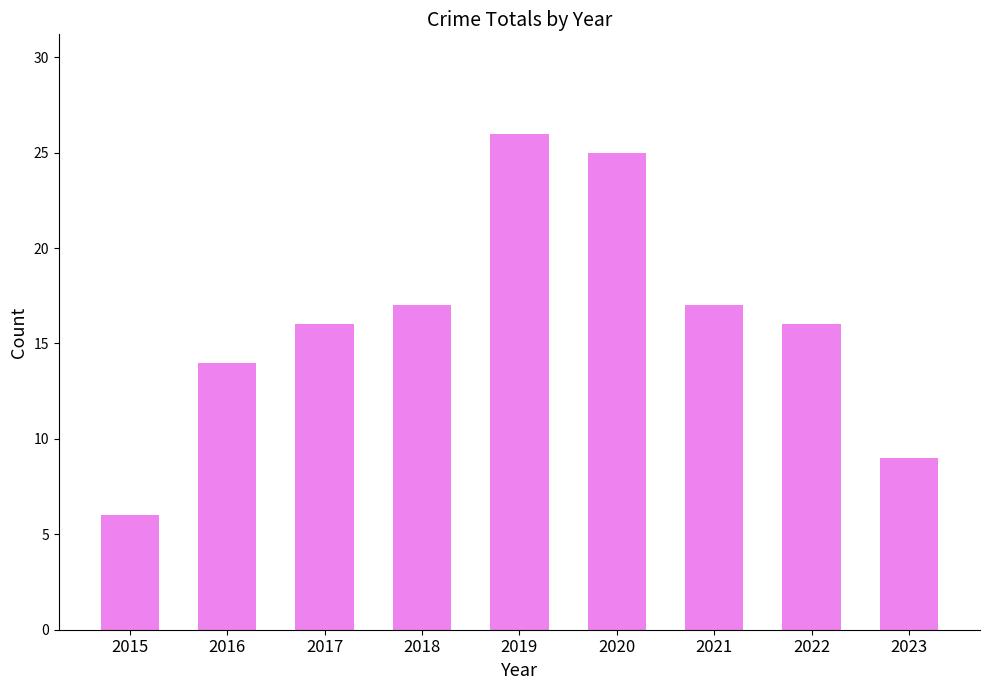

The value at 2017 is 16. True or false?

True